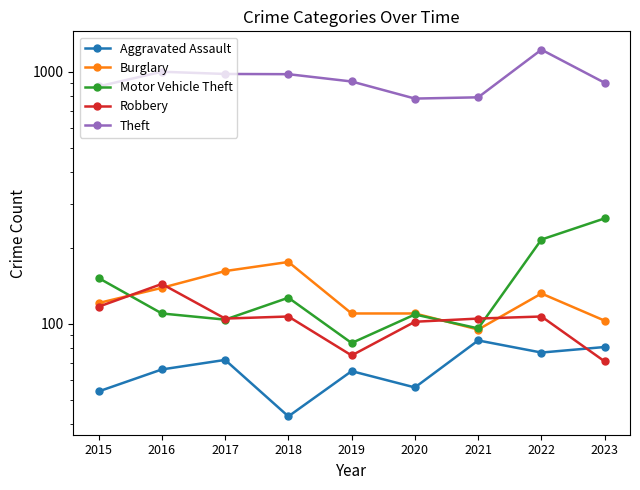

What is the minimum value shown in the chart?

43